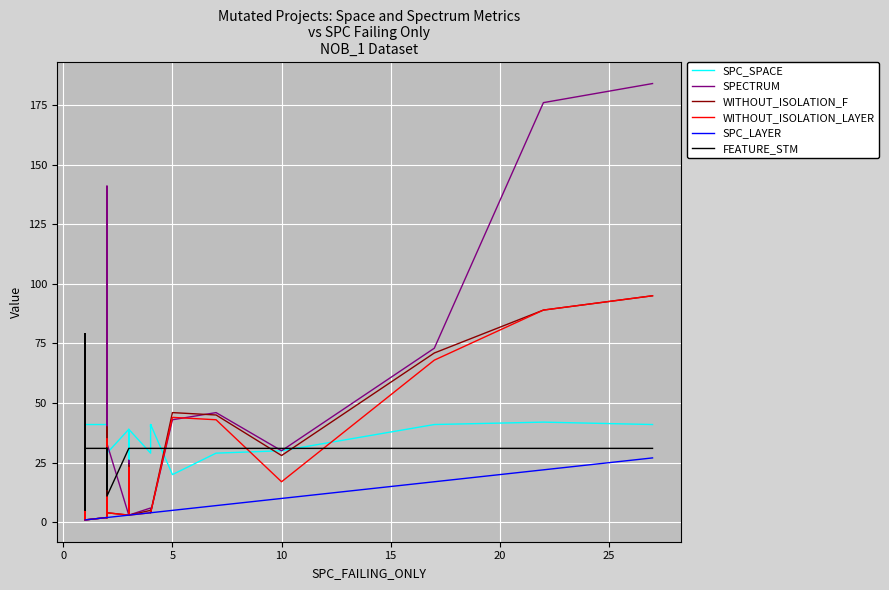

What is the difference between the maximum and minimum values in the FEATURE_STM series?

74